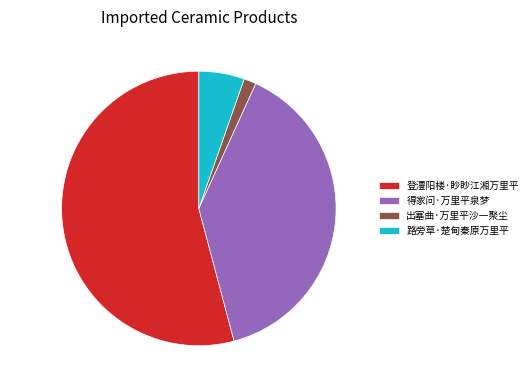

Between 登澧阳楼·眇眇江湘万里平 and 得家问·万里平泉梦, which is larger?

登澧阳楼·眇眇江湘万里平